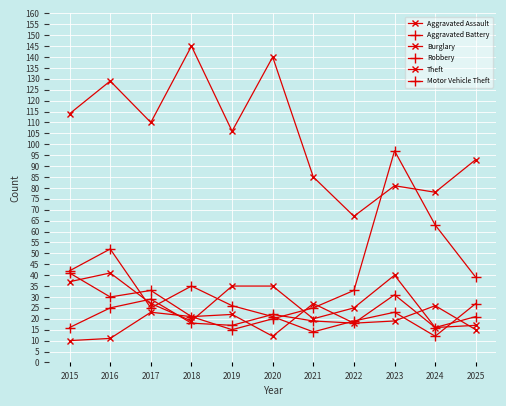

Which series has the largest range (max minus min)?

Motor Vehicle Theft